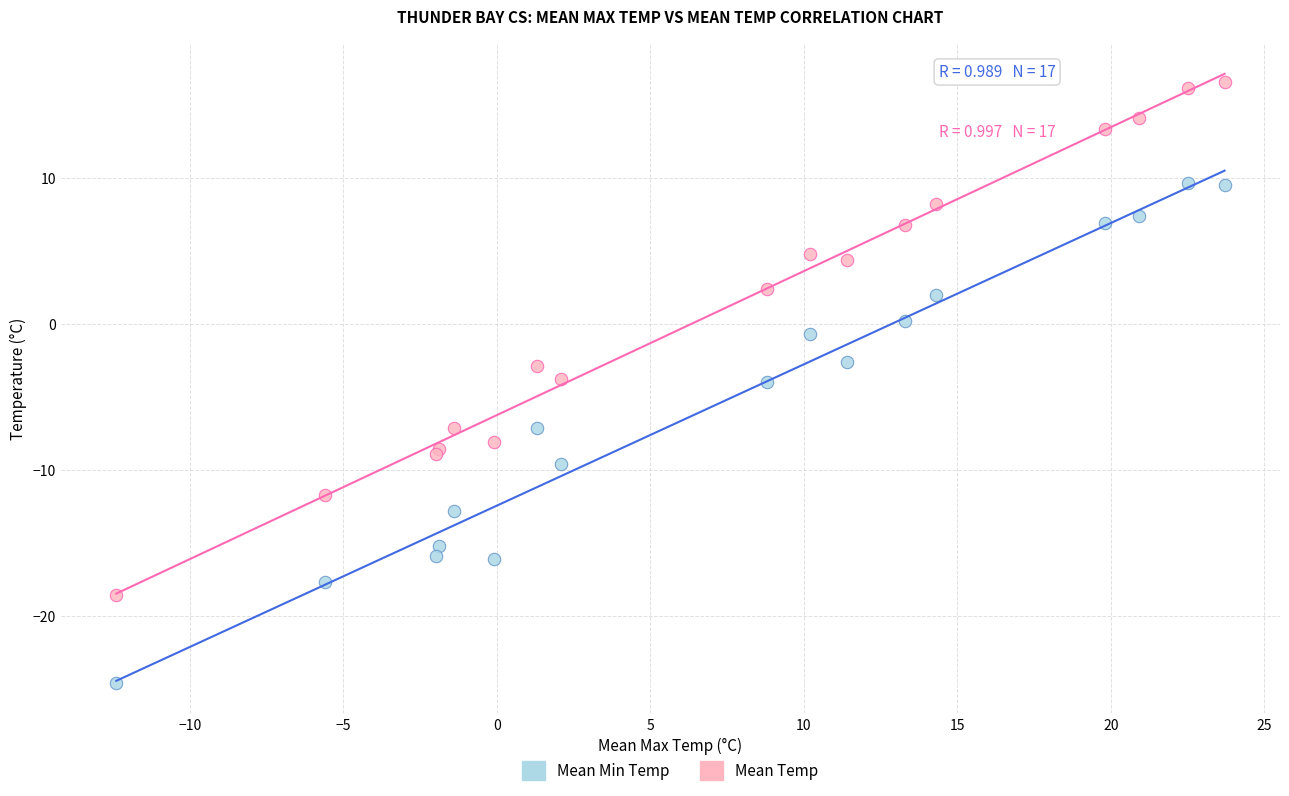

Which series reaches the maximum Y coordinate?

Mean Temp